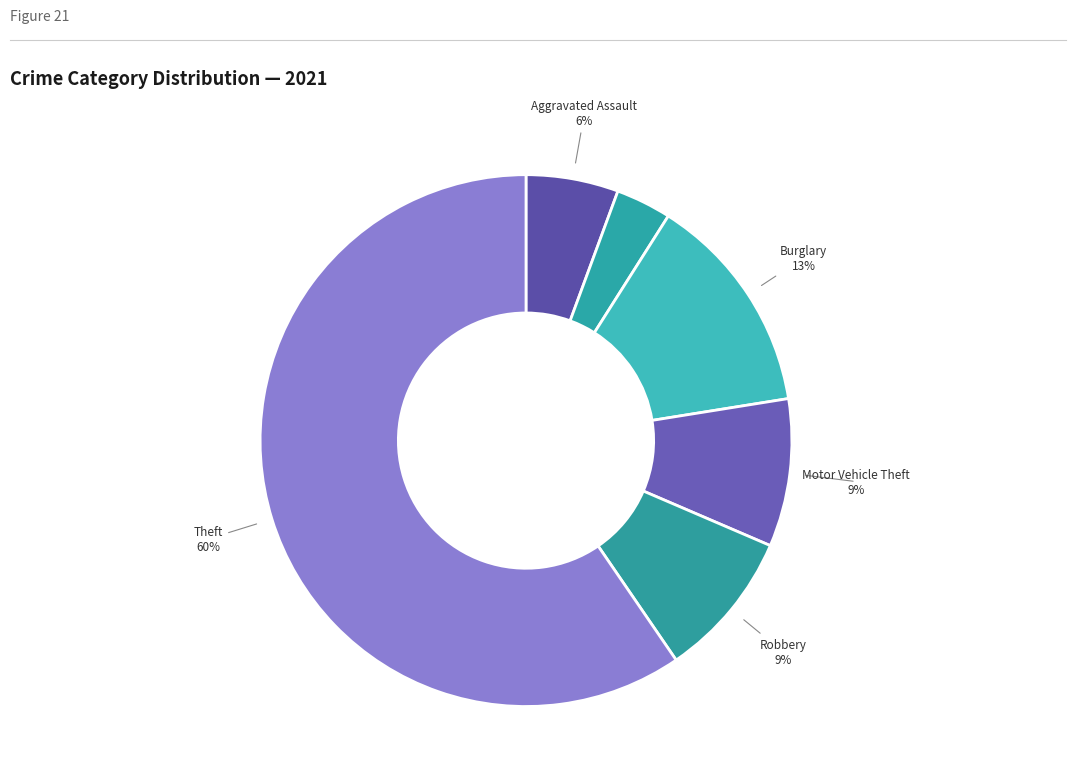

How many segments does this pie chart have?

6